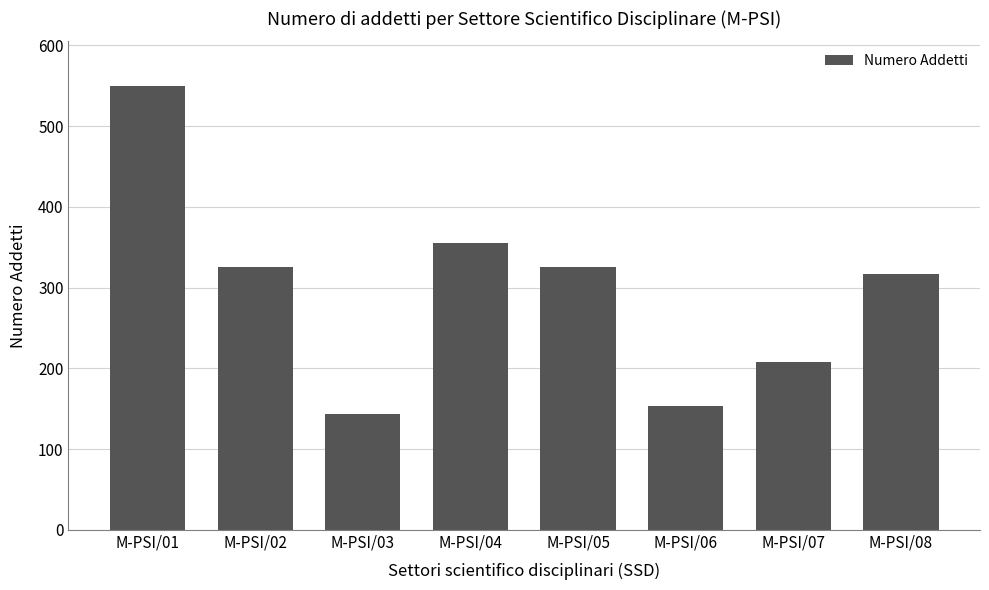

The value at M-PSI/03 is 144. True or false?

True